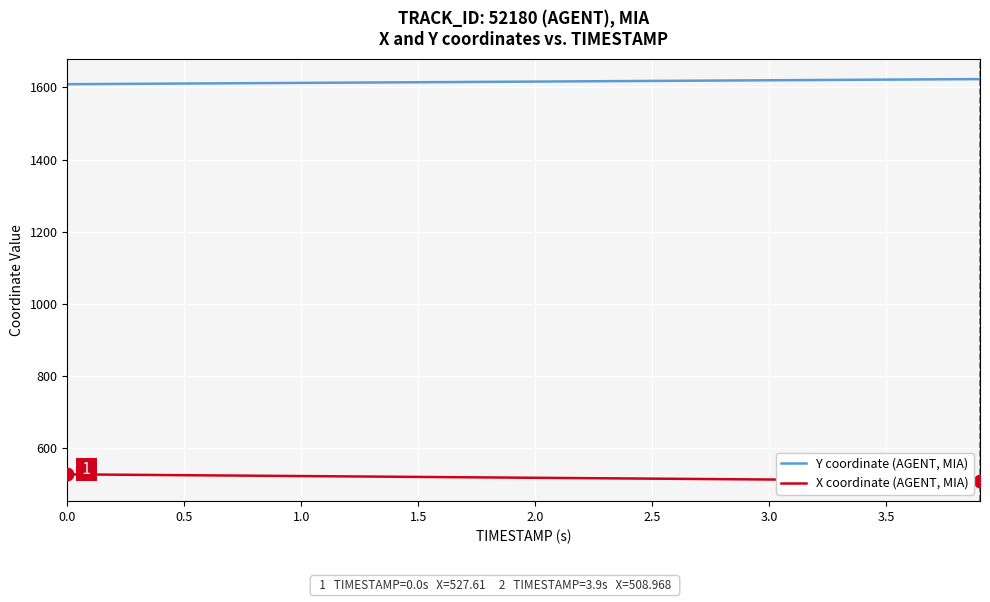

What is the minimum value shown in the chart?

509.0